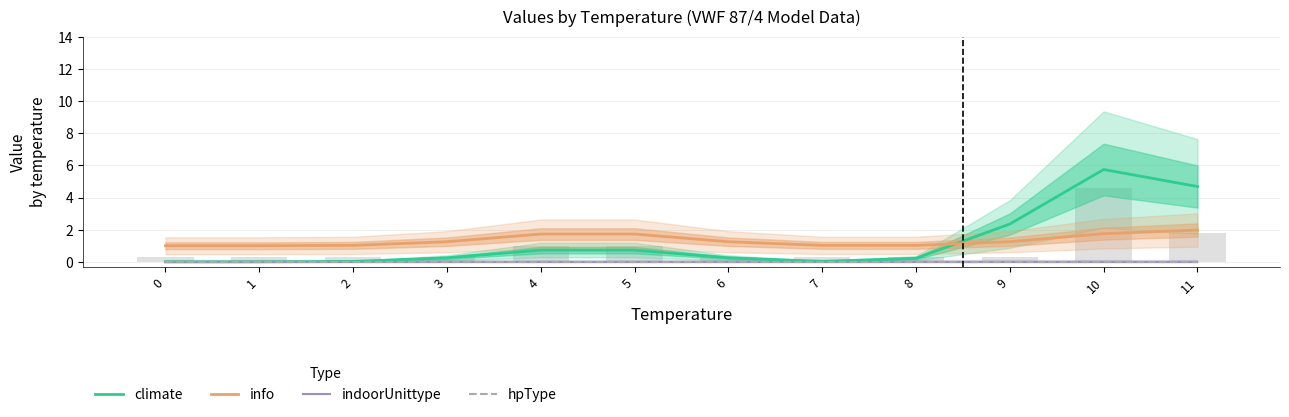

Between 4 and 10, which series saw the biggest shift?

climate